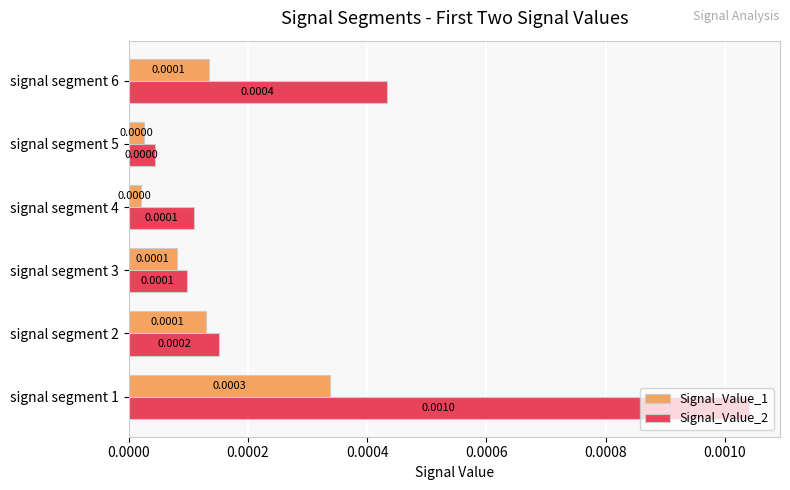

How many categories are shown in the chart?

6